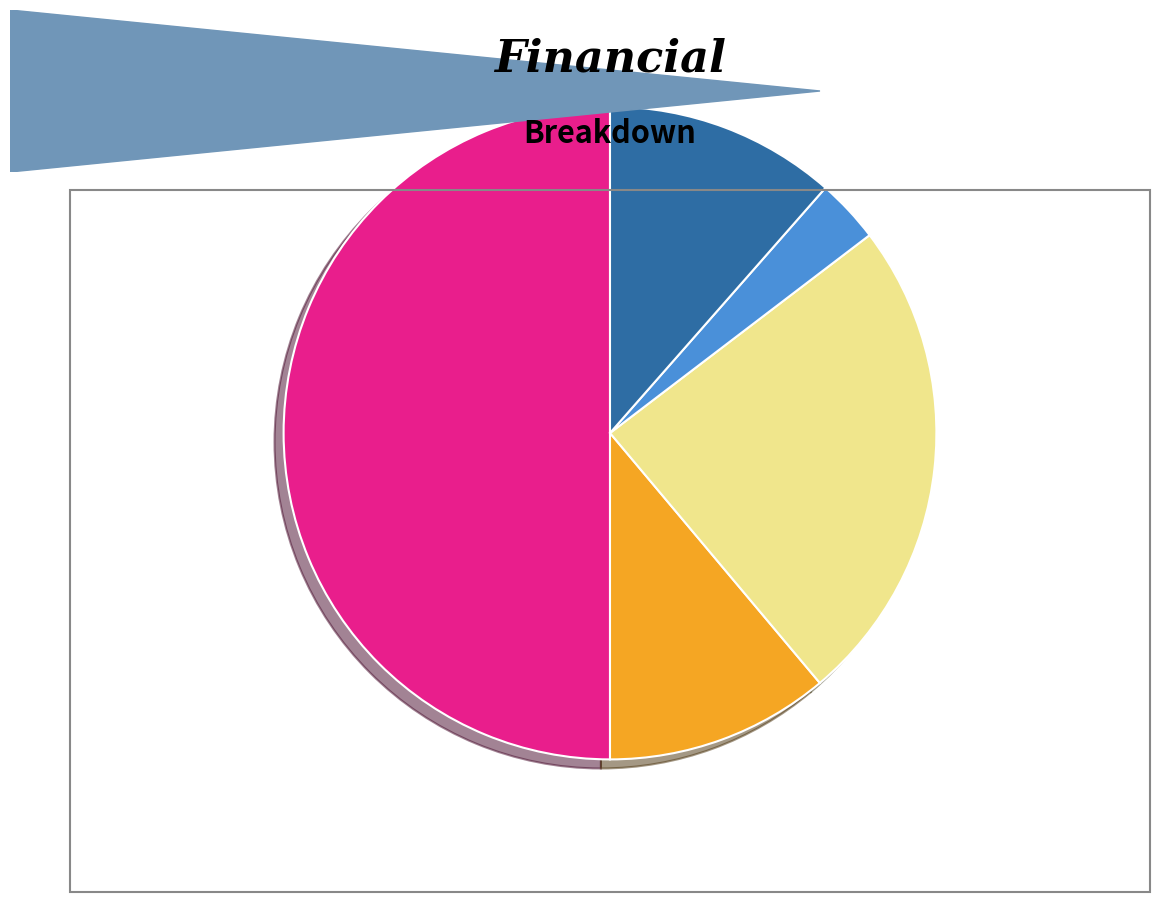

To the nearest percent, what percentage of the pie is Total Operation Fixed Costs?

3%